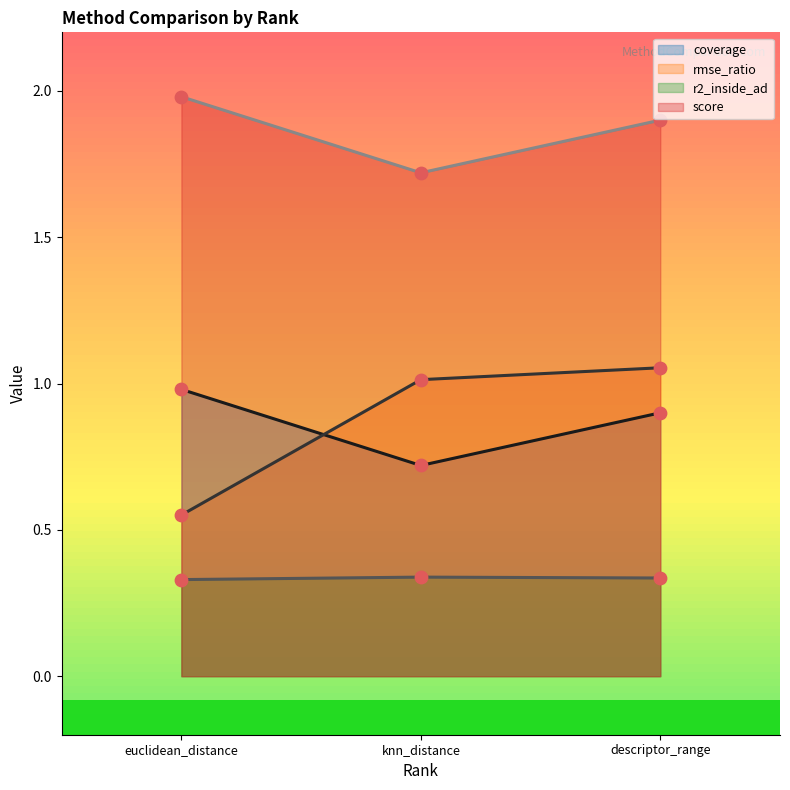

Which series reaches the maximum Y coordinate?

score